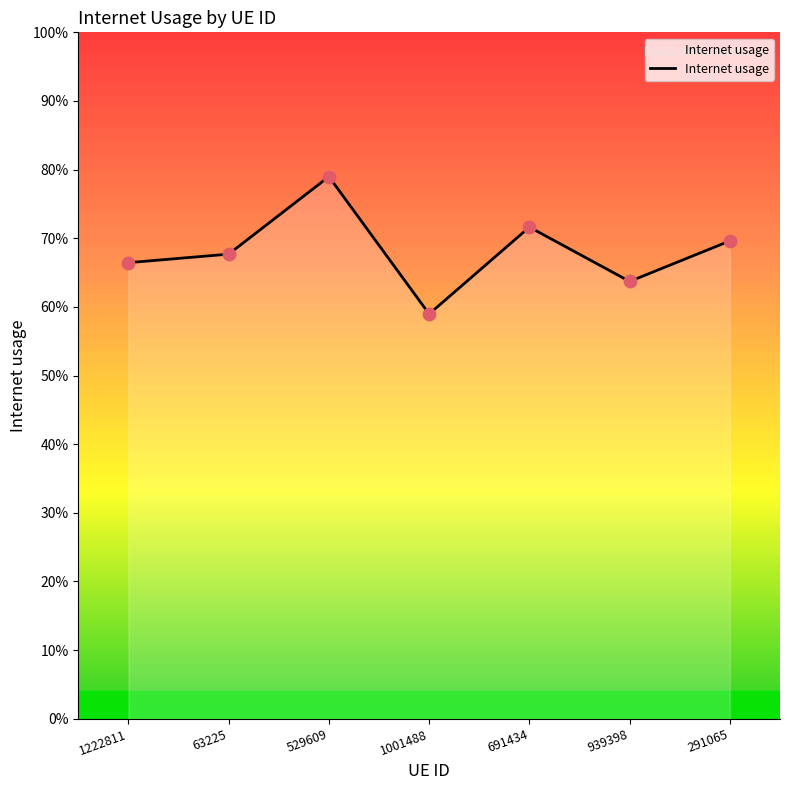

Between 291065 and 1001488, which is larger?

291065